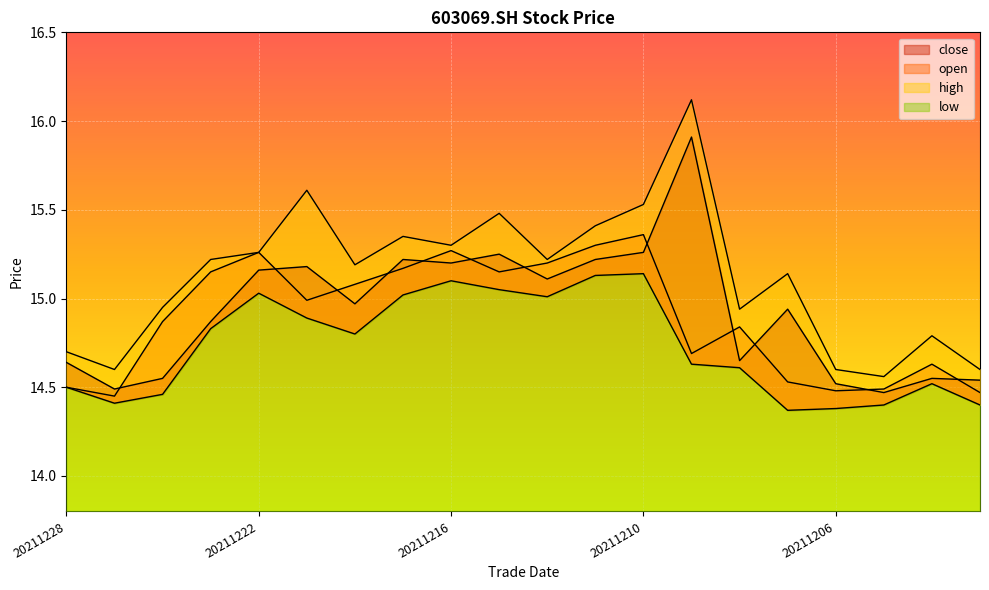

What is the value of the high point at the 14th from the left?

16.1